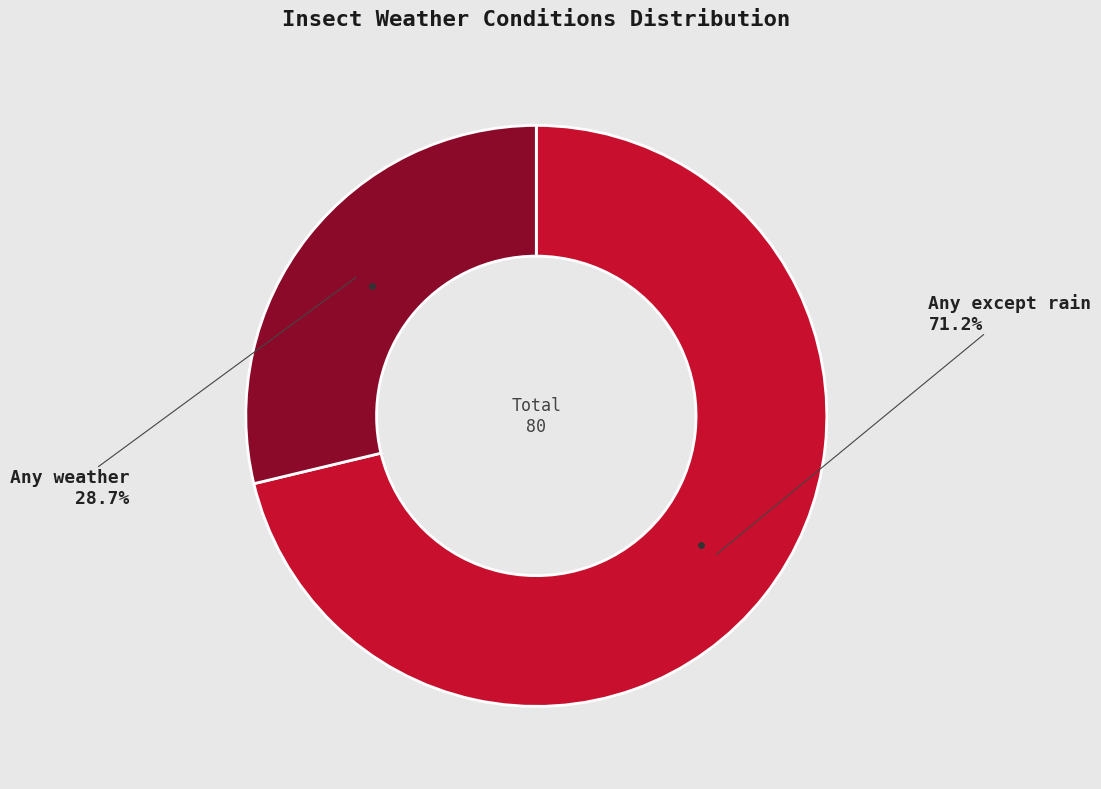

Is there a majority slice in this chart?

Yes